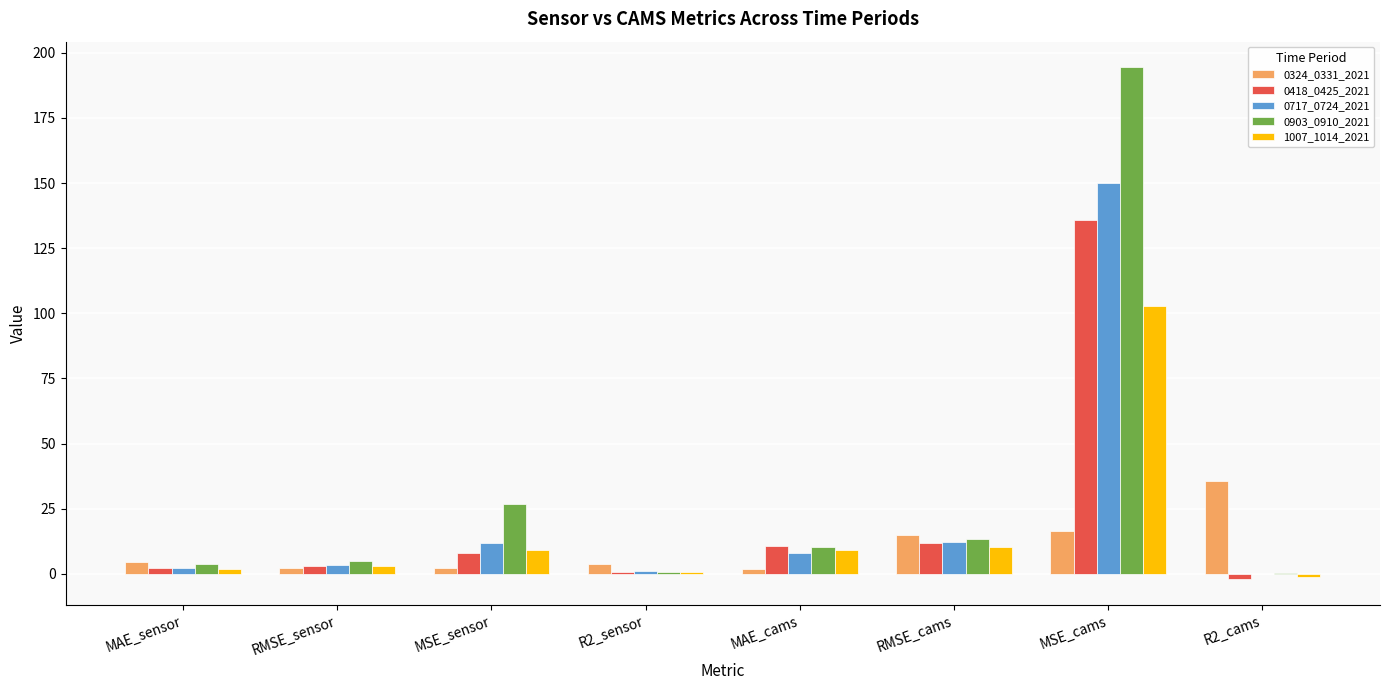

How many groups of bars are there?

8